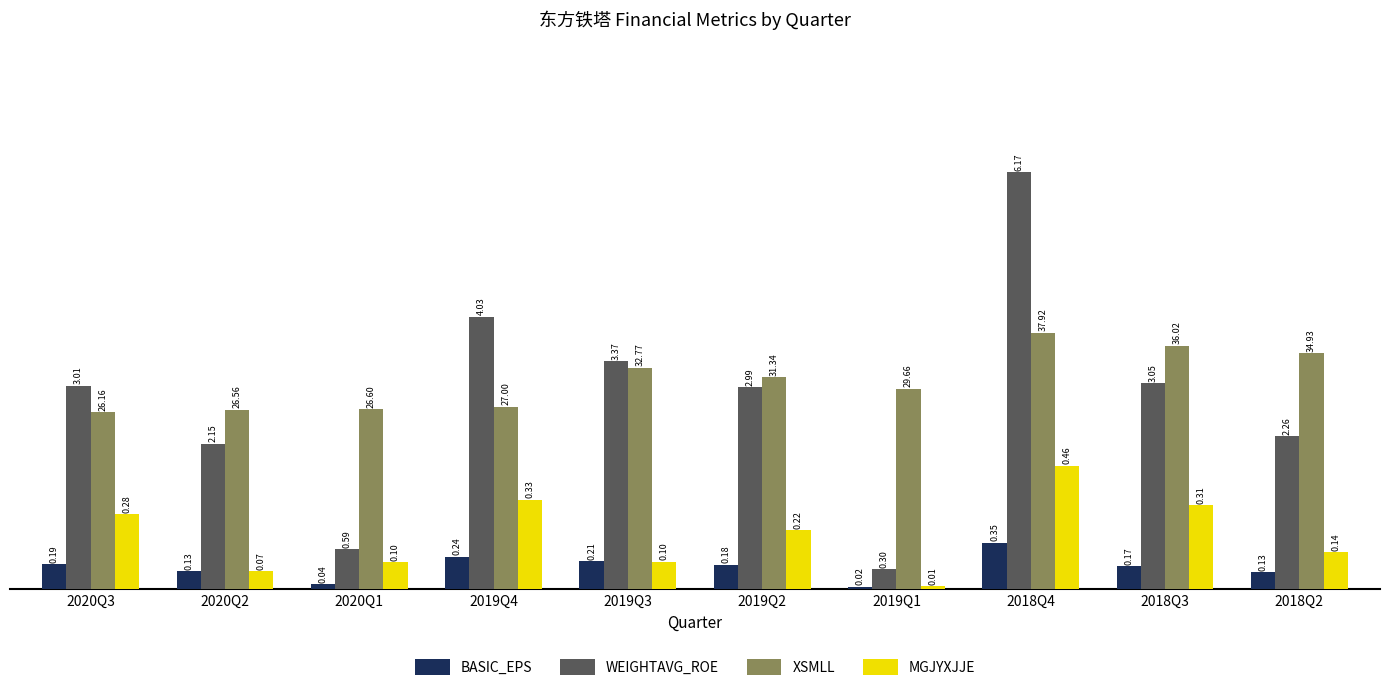

Is the value of XSMLL at 2019Q1 greater than the value of BASIC_EPS at 2019Q3?

Yes